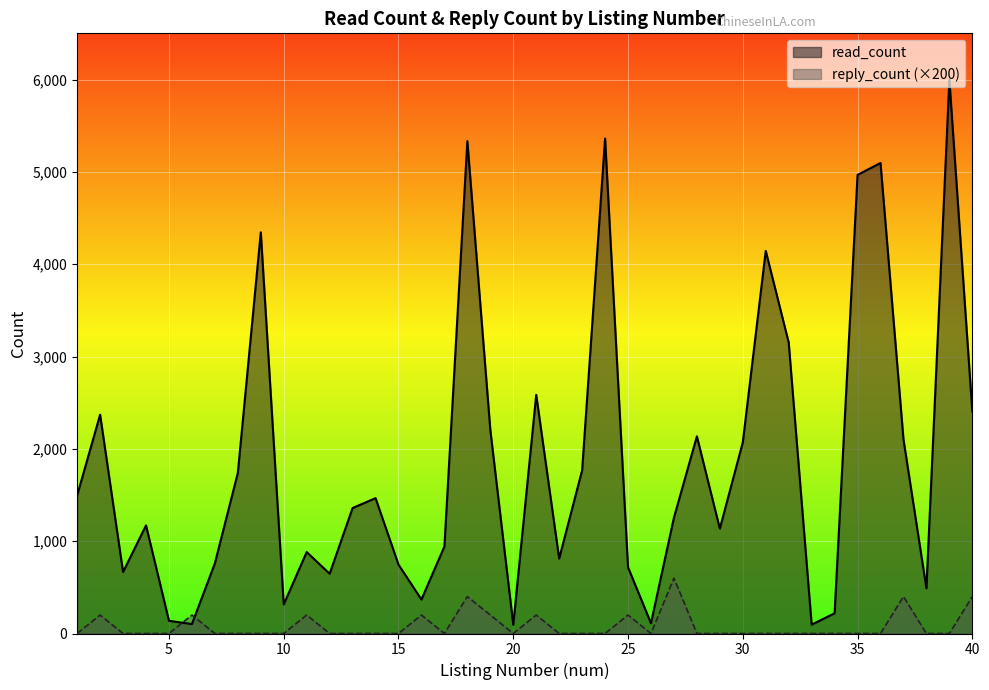

How many intersections are there between read_count and reply_count?

2